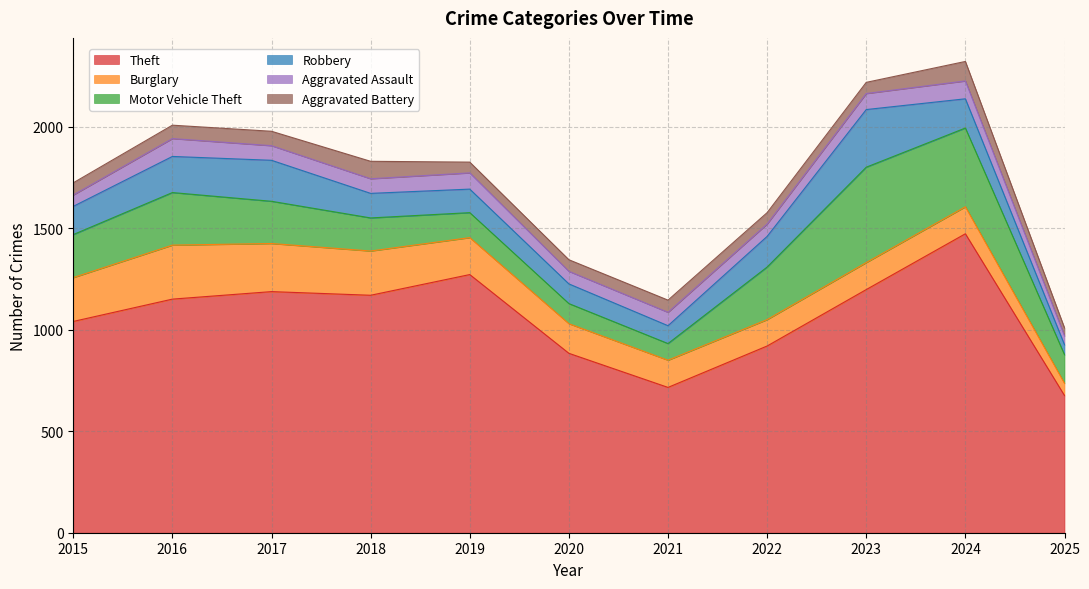

How many data points in Aggravated Assault are above 72?

4